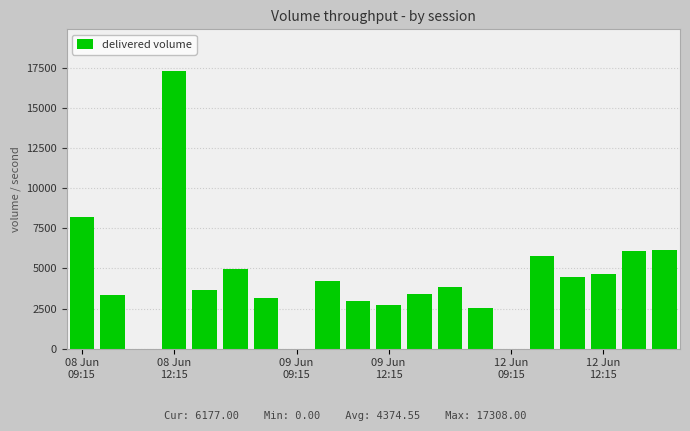

What is the maximum value shown in the chart?

17308